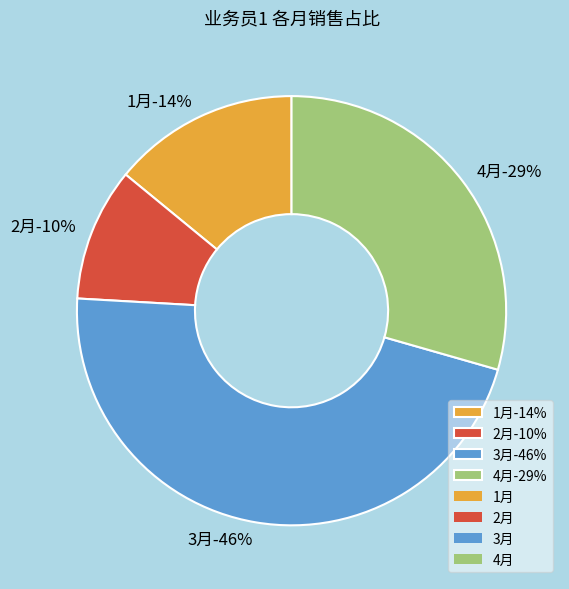

What percentage do 1月 and 2月 together represent?

24.1%